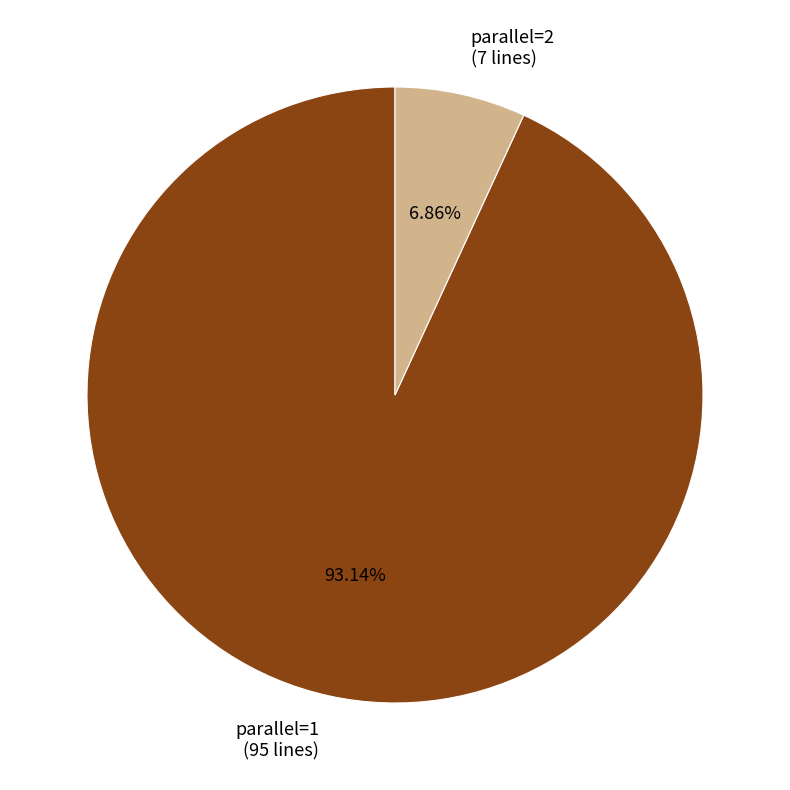

Count the number of slices in the pie.

2